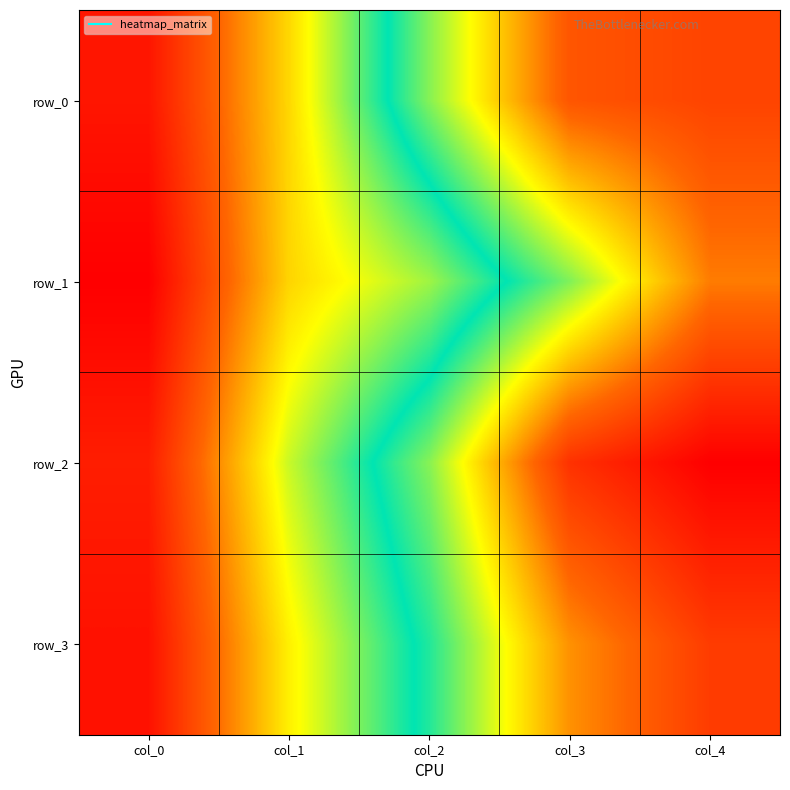

Rank the series at col_2 from lowest to highest value.

row_1, row_3, row_0, row_2